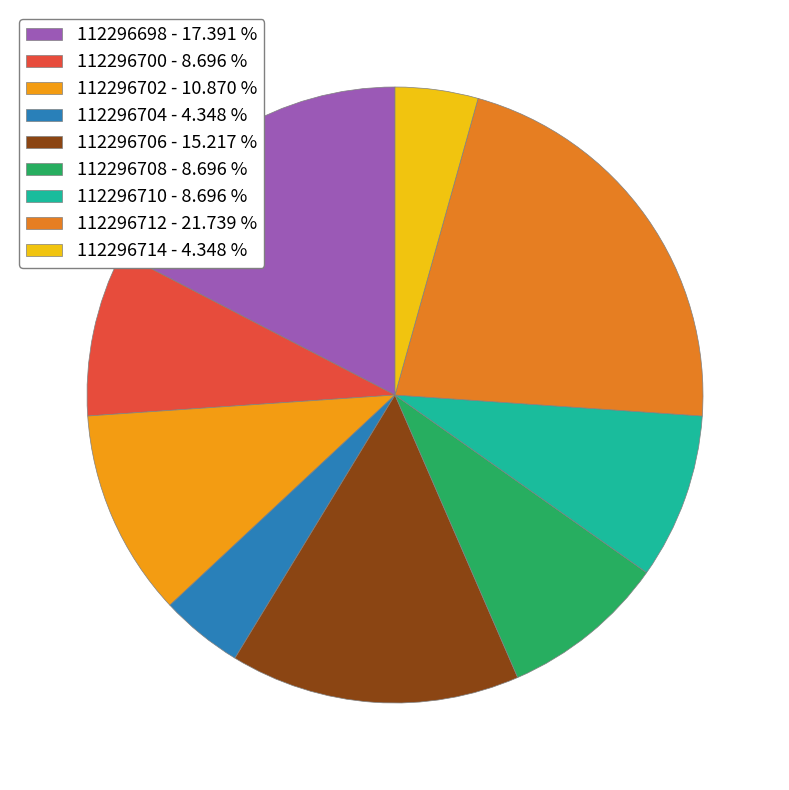

What percentage is the 112296714 slice, to the nearest percent?

4%